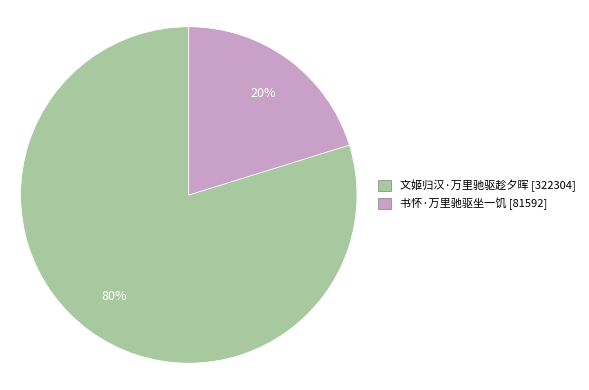

Is it true that 书怀·万里驰驱坐一饥 is 28% of the pie?

False